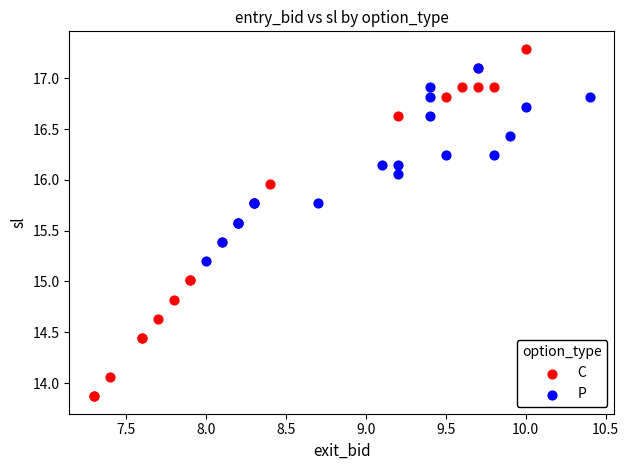

What are all the series names shown in the legend?

C, P